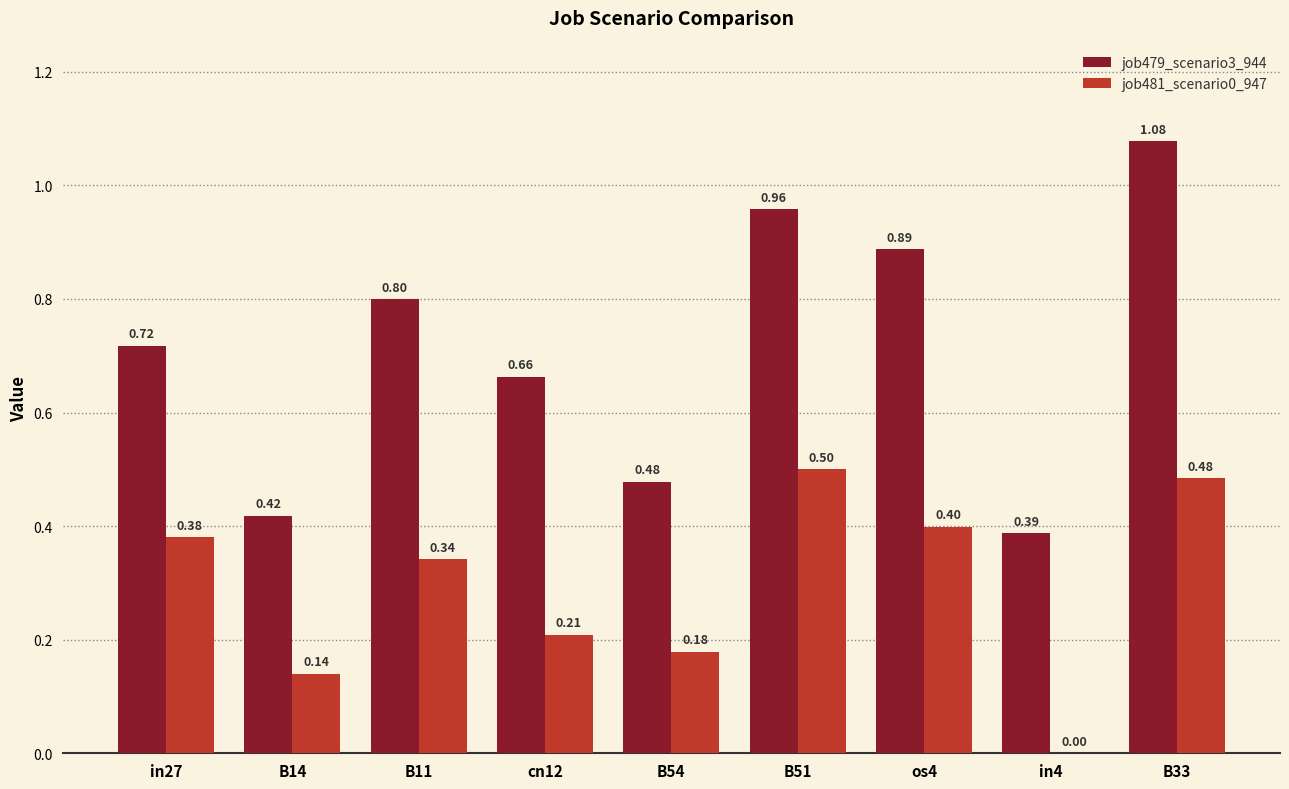

Which series has the largest total across all categories?

job479_scenario3_944